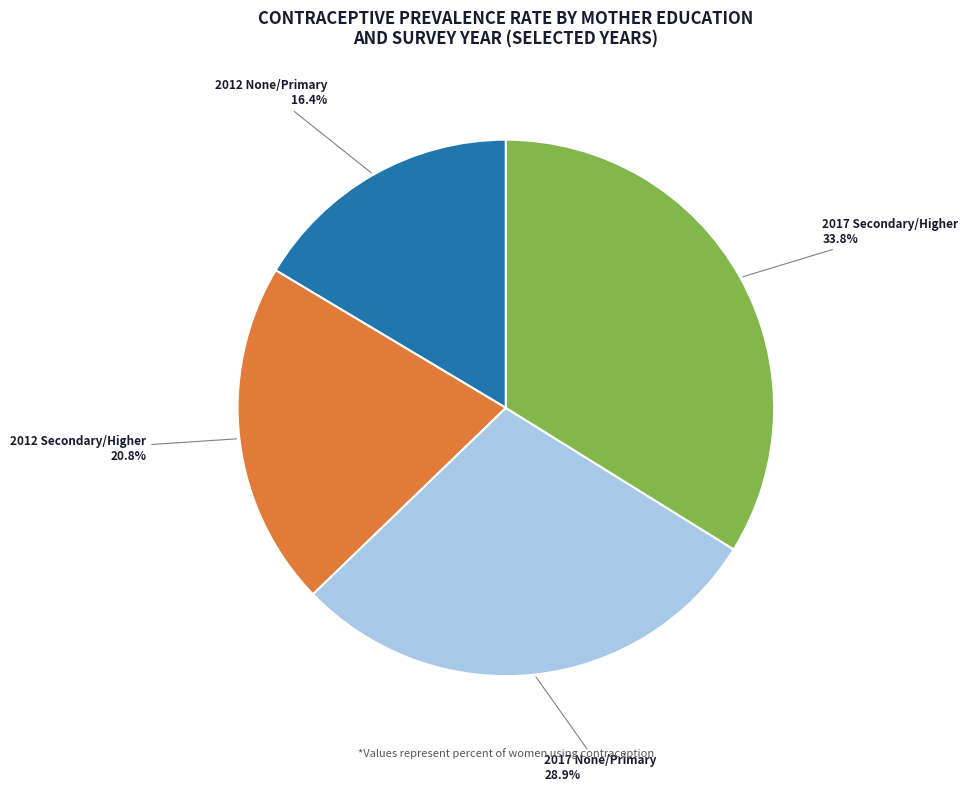

The 2017 None/Primary slice represents 15% of the pie. True or false?

False